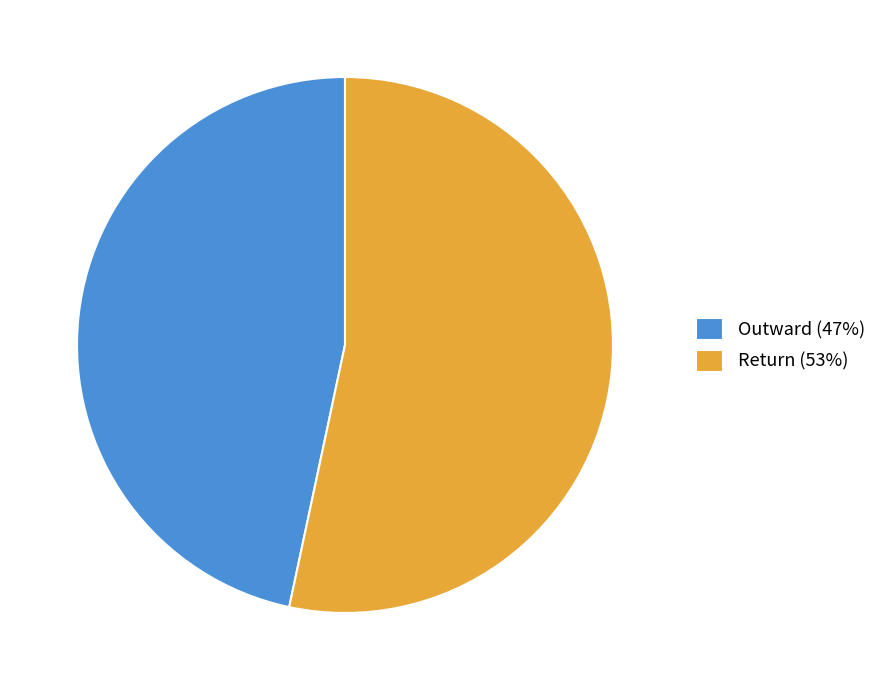

The Outward (47%) slice represents 60% of the pie. True or false?

False